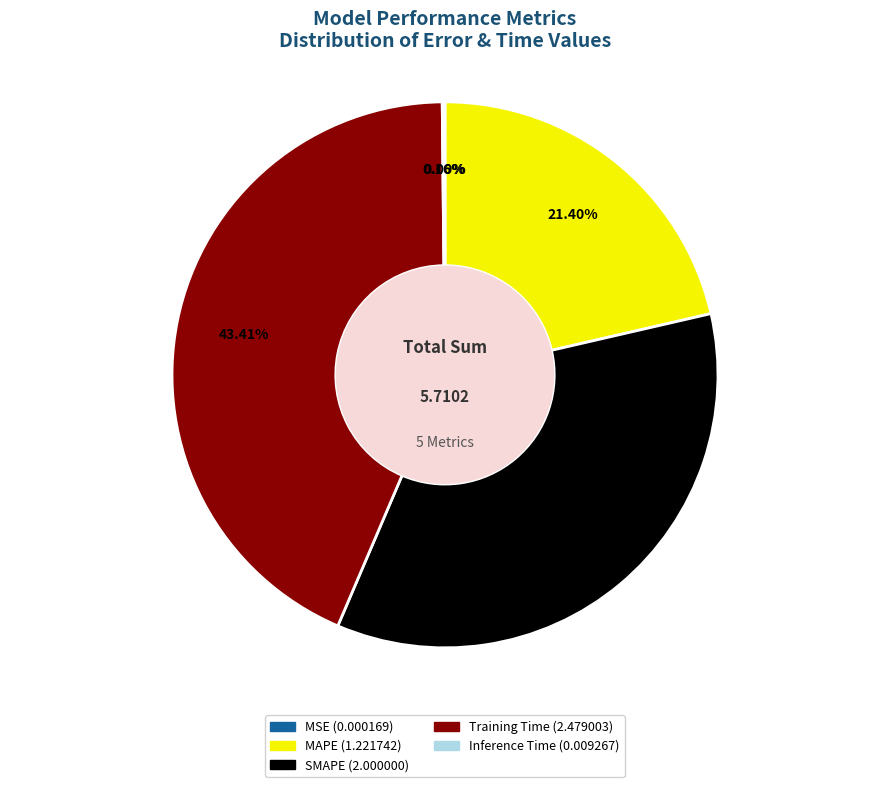

Which slice is the largest?

Training Time